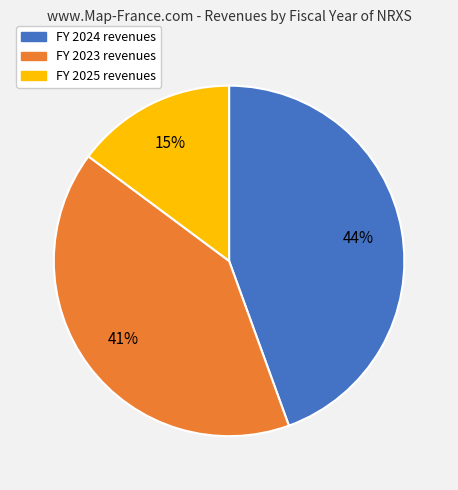

How many segments does this pie chart have?

3